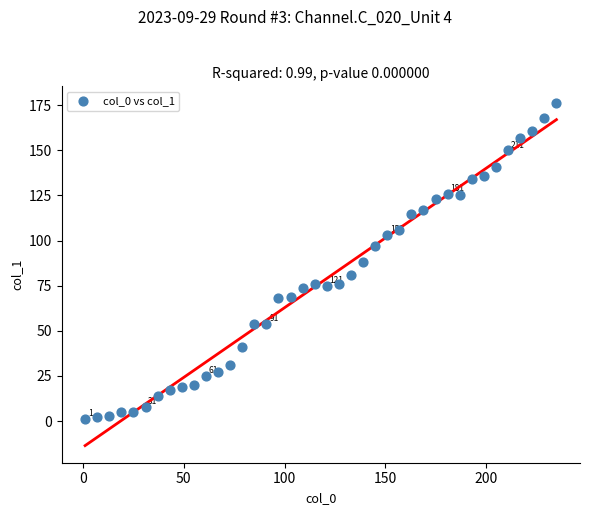

What is the range of Y values (max minus min)?

175